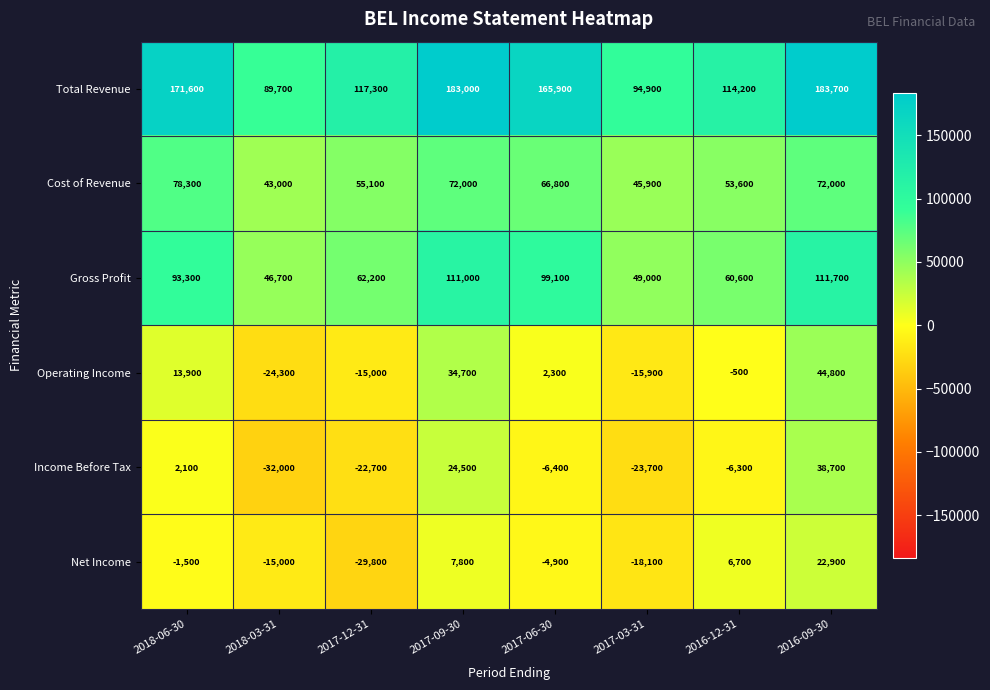

Is it true that Net Income equals -24274 at 2017-03-31?

False